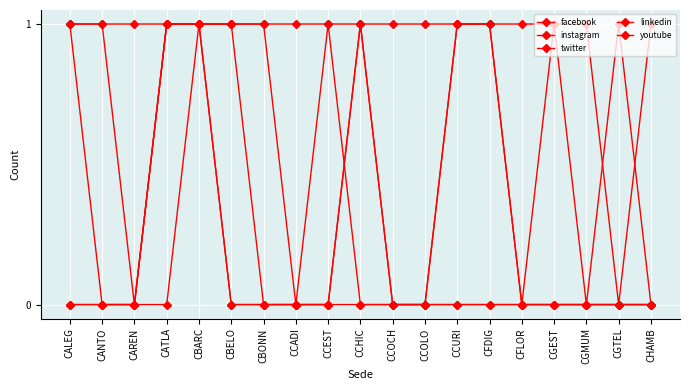

How many series are shown in this chart?

5